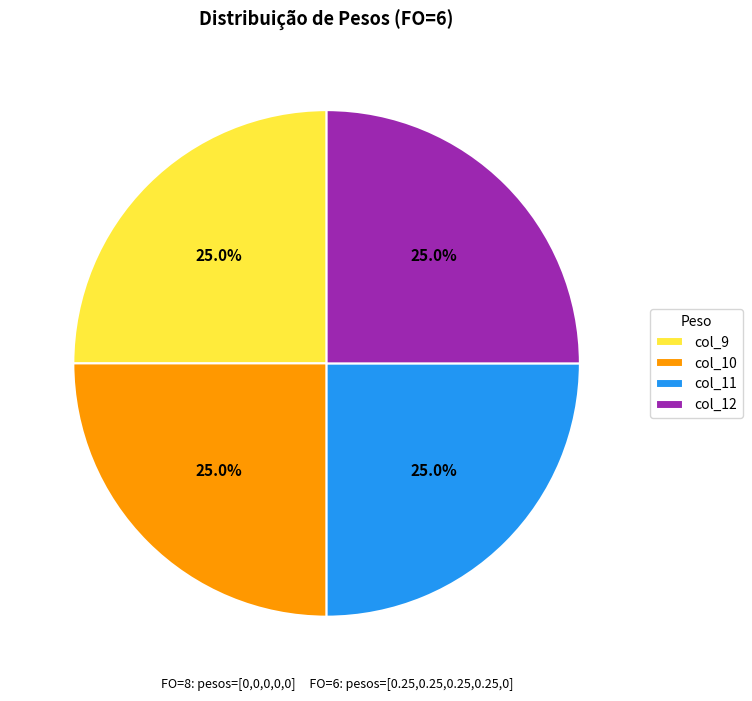

To the nearest percent, what is the average slice percentage?

25%